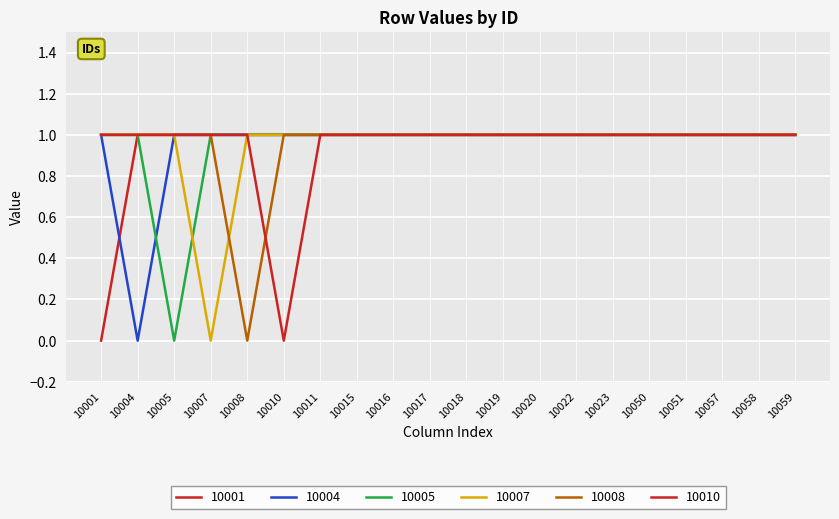

Which series changed the most between 10001 and 10058?

10001